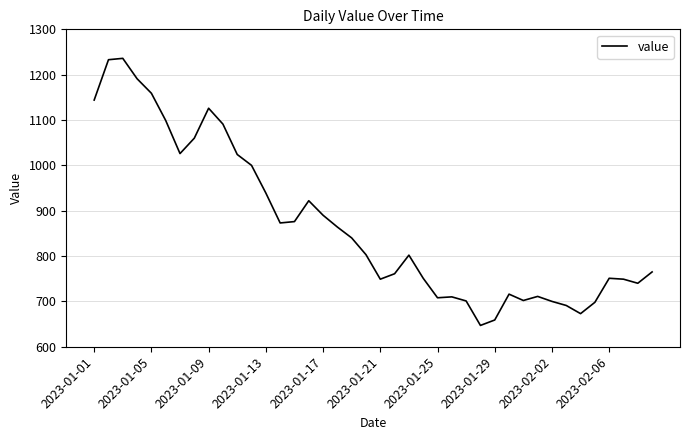

What is the difference between the maximum and minimum values?

589